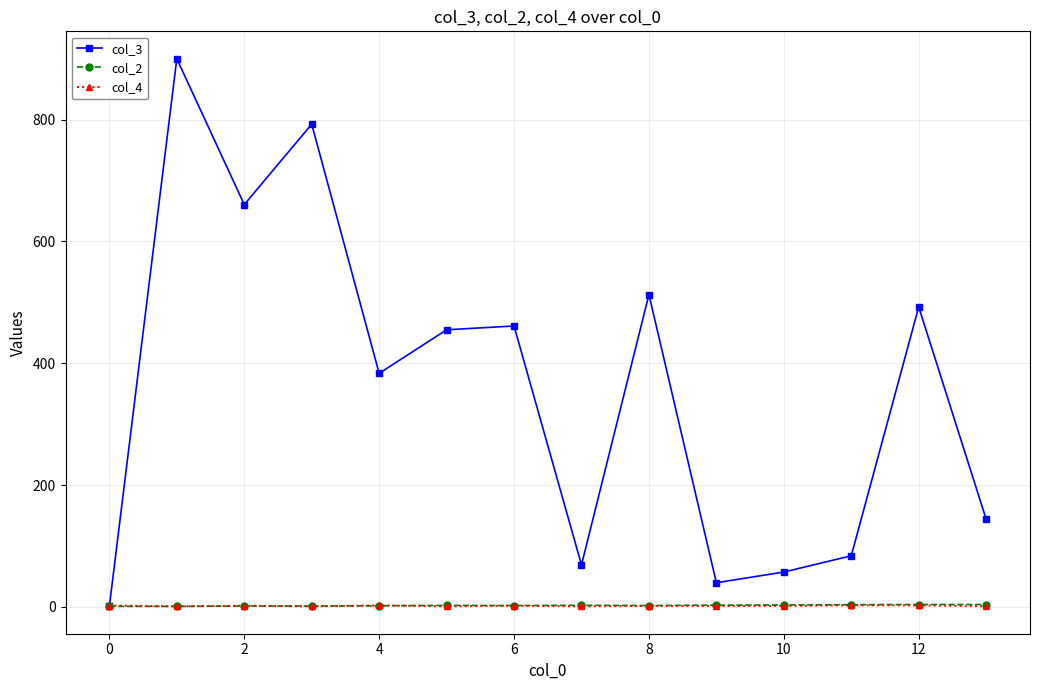

What is the sum of all col_2 values?

34.7